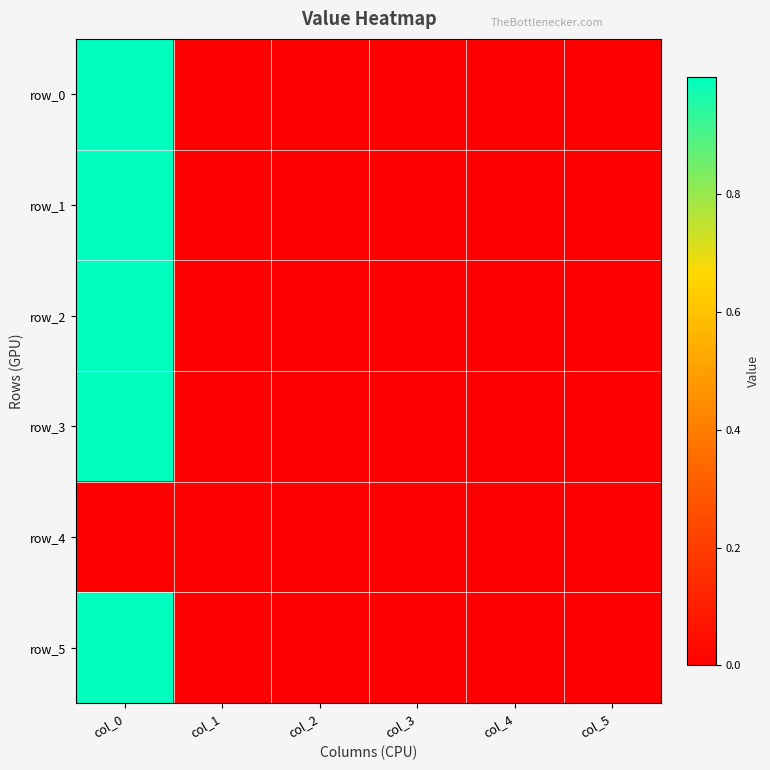

True or false: row_5 has a value of 0.0 at col_4.

True